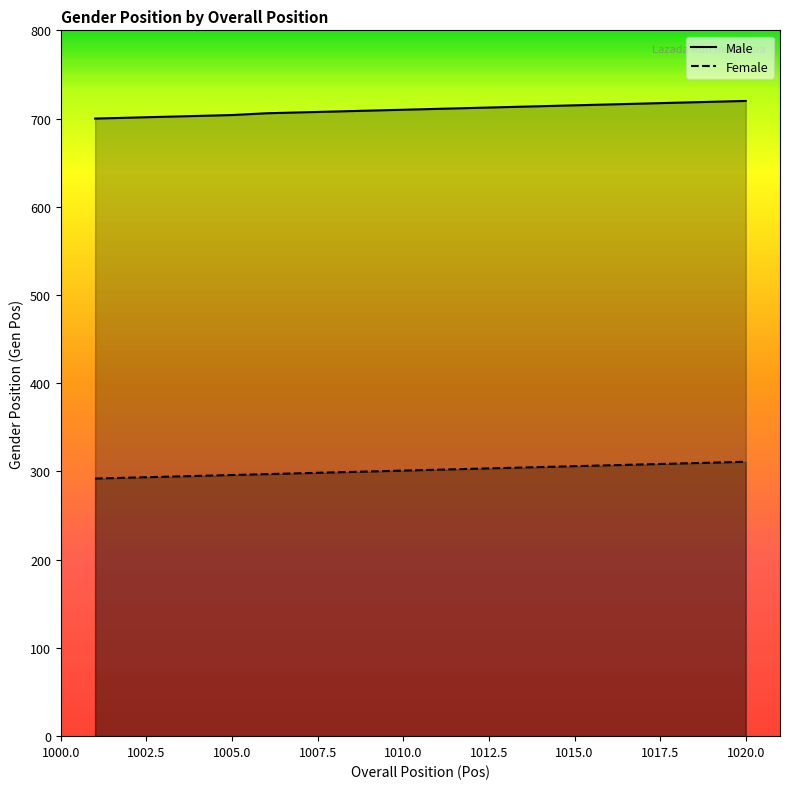

Rank the categories by Male value from lowest to highest.

1001, 1002, 1003, 1004, 1005, 1006, 1007, 1008, 1009, 1010, 1011, 1012, 1013, 1014, 1015, 1016, 1017, 1018, 1019, 1020